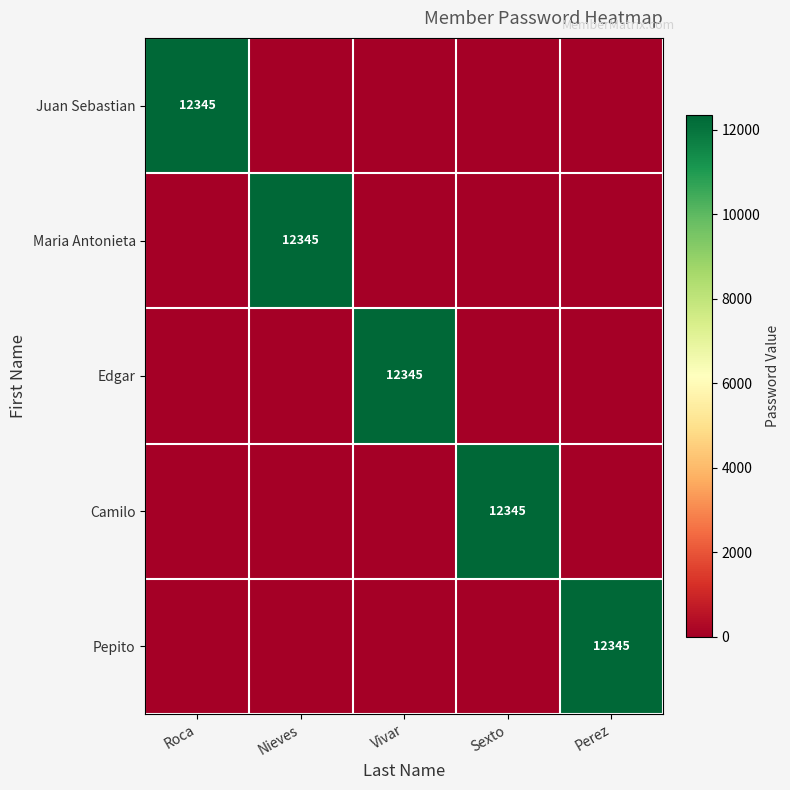

Count the number of data series in this chart.

5